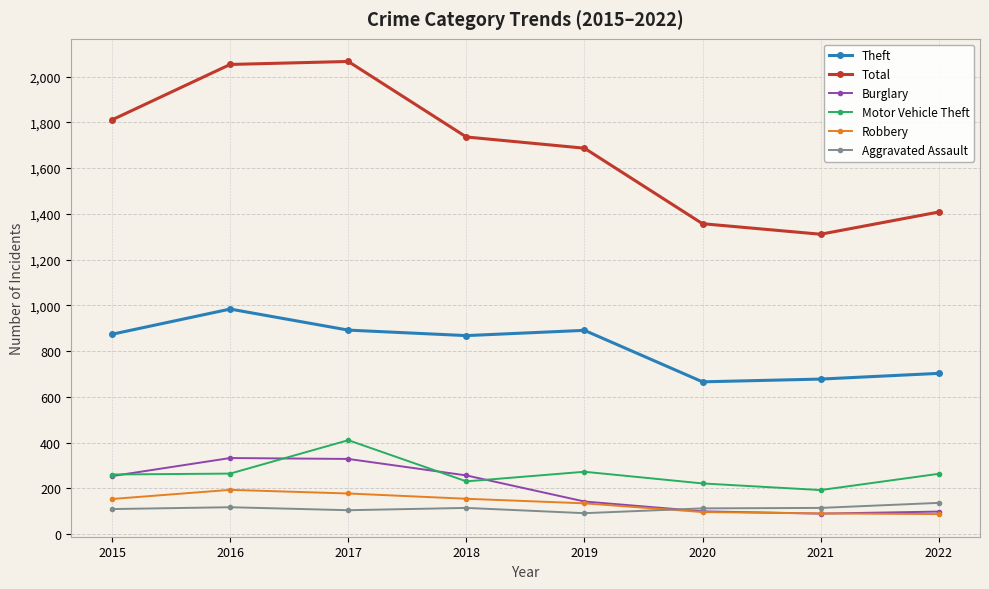

What is the average value of the Motor Vehicle Theft series?

265